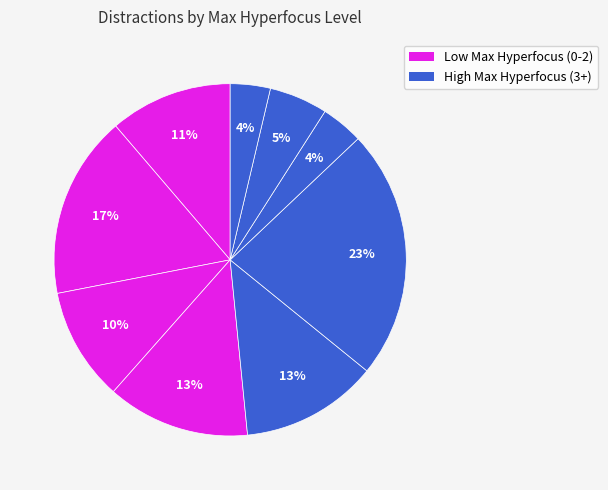

Is there a majority slice in this chart?

No